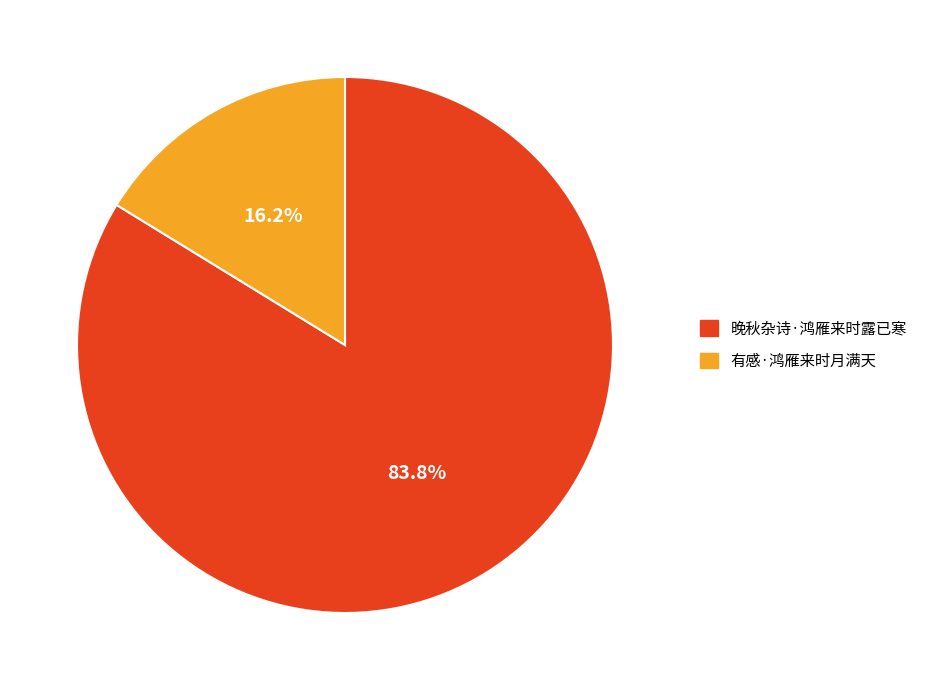

To the nearest percent, what is the difference between the largest and smallest slice percentages?

68%